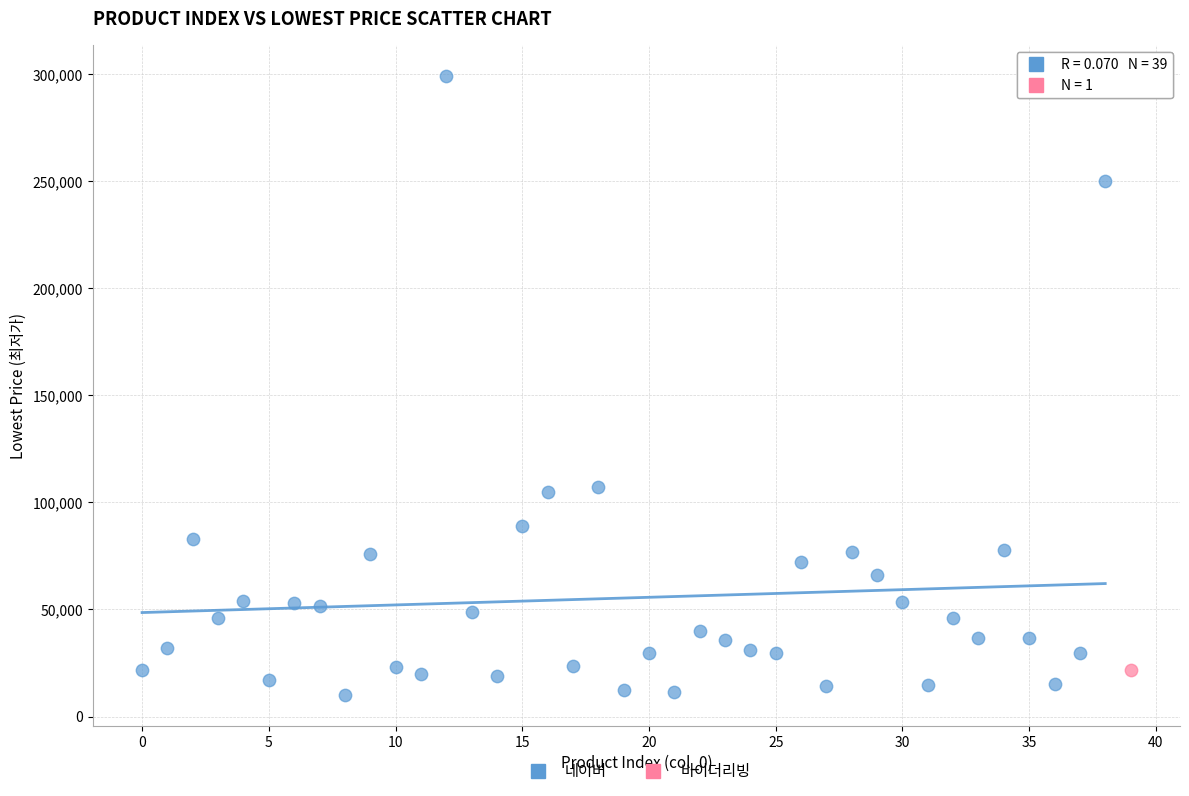

What are all the series names shown in the legend?

네이버, 바이더리빙